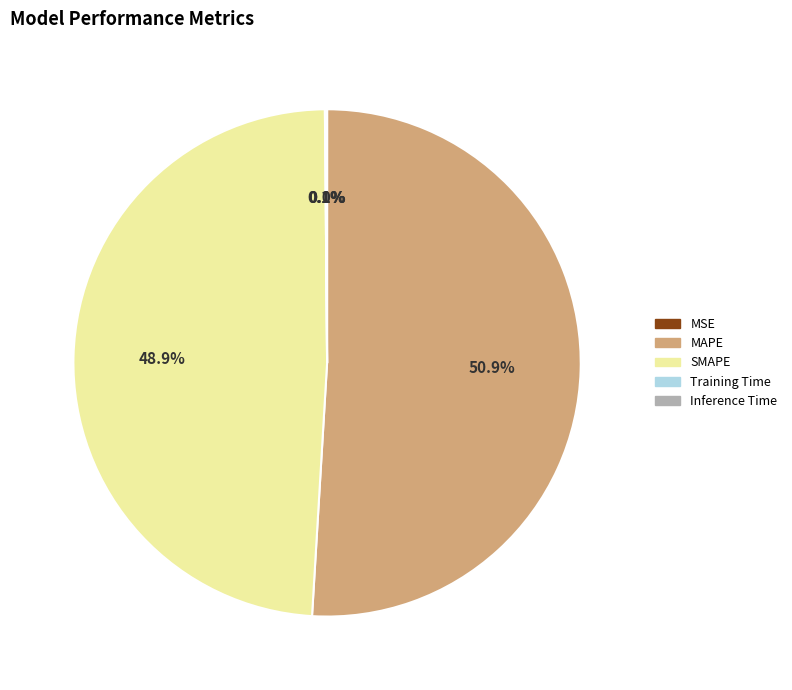

What is the largest slice in the pie chart?

MAPE